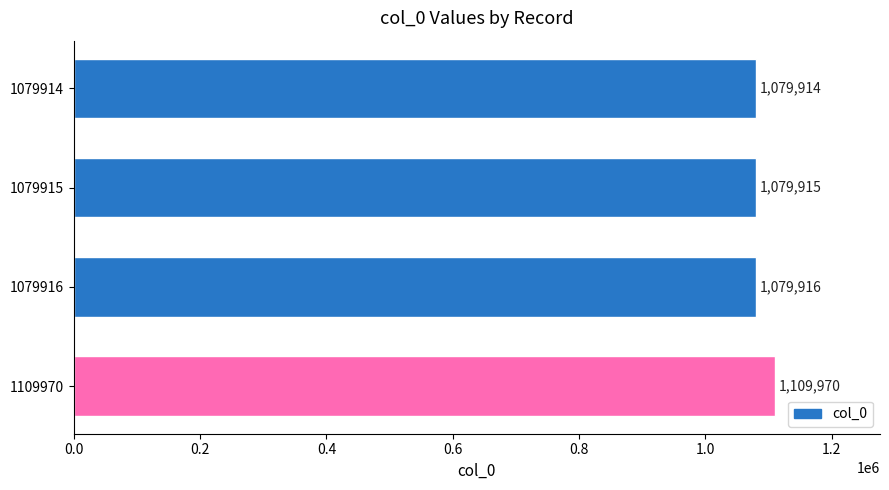

Approximately how many times larger is the value at 1079916 compared to 1109970?

1.0